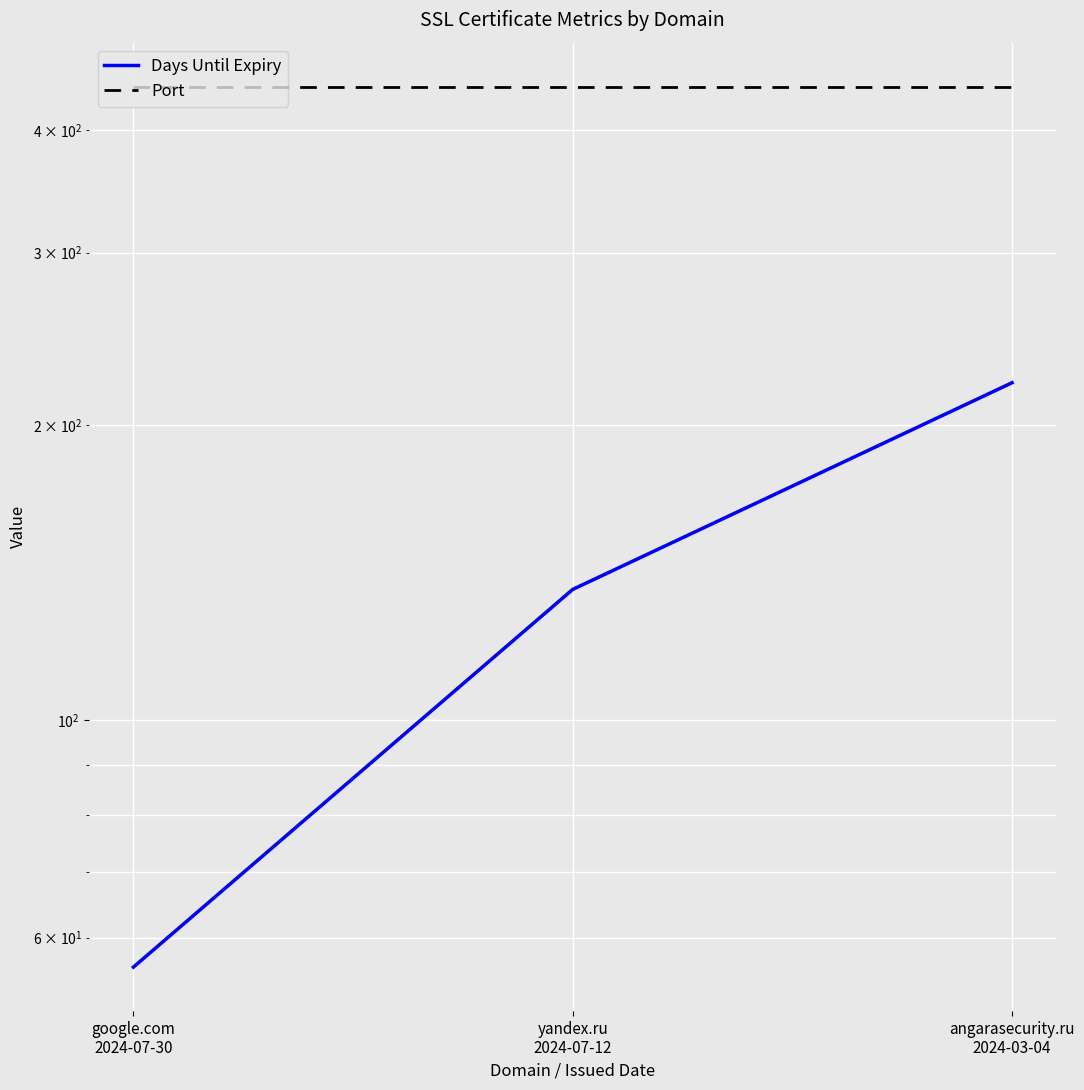

At which label is Days Until Expiry closest to 138?

yandex.ru
2024-07-12